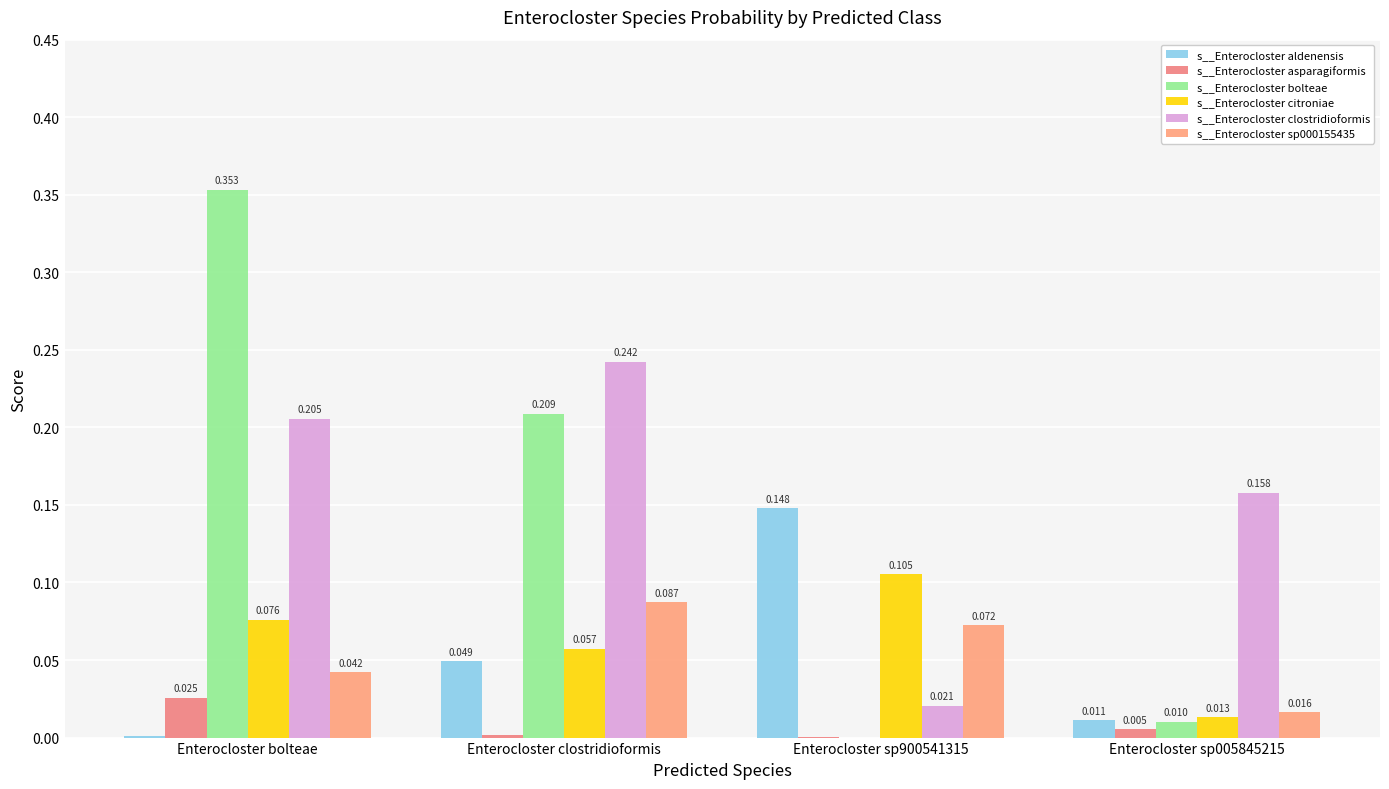

What are all the series names shown in the legend?

s__Enterocloster aldenensis, s__Enterocloster asparagiformis, s__Enterocloster bolteae, s__Enterocloster citroniae, s__Enterocloster clostridioformis, s__Enterocloster sp000155435